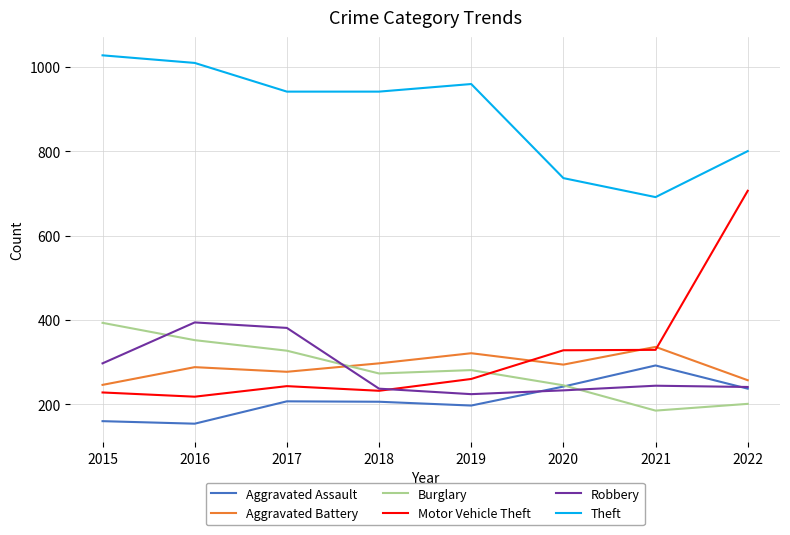

The Motor Vehicle Theft series shows 111 at 2018. True or false?

False